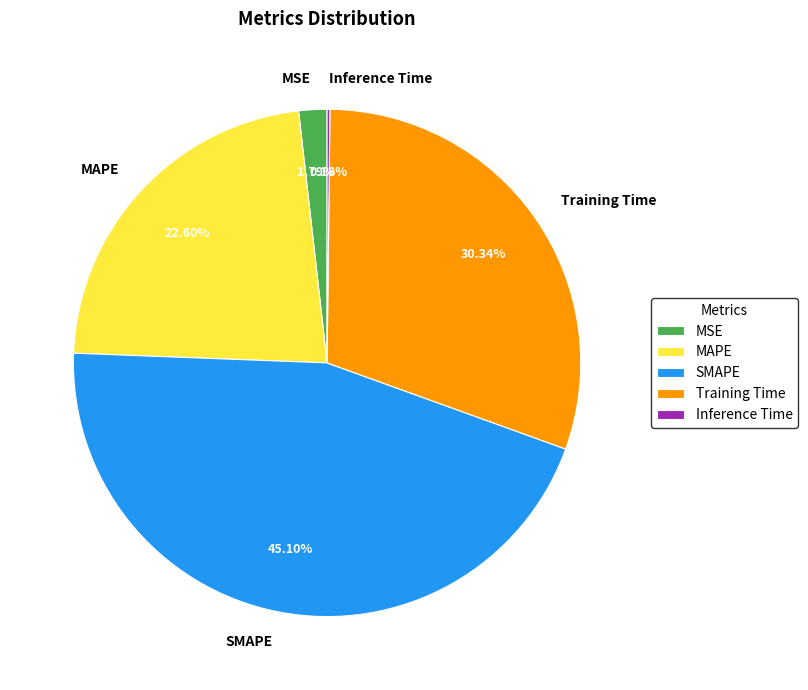

Which slice is the largest?

SMAPE